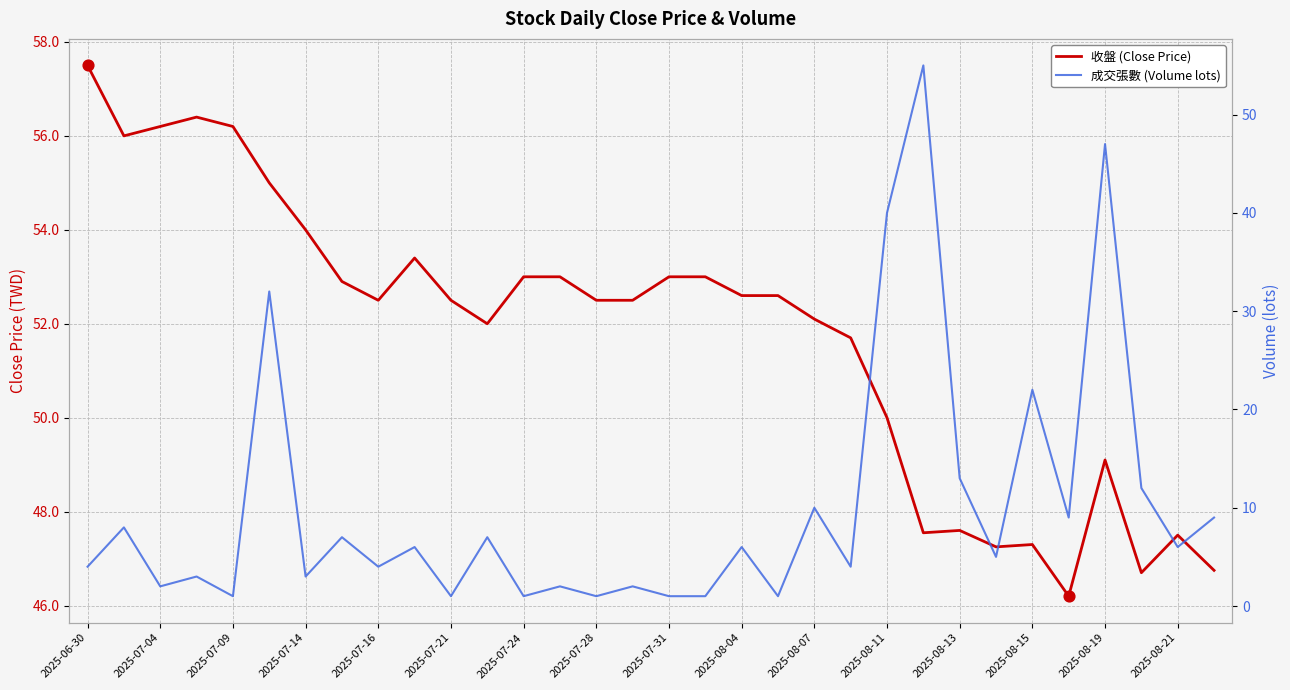

At how many categories does at least one series exceed 47?

29